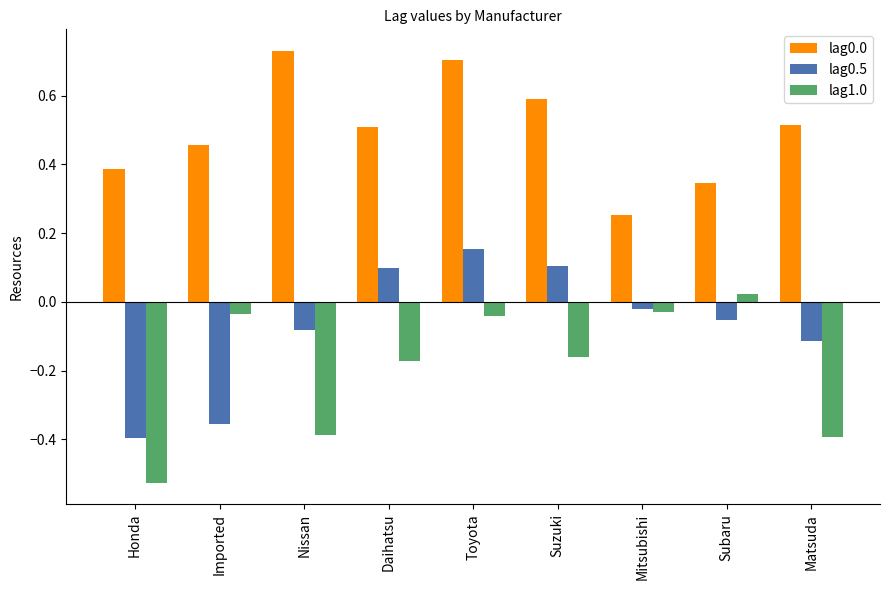

What is the label of the 8th bar from the right?

Imported